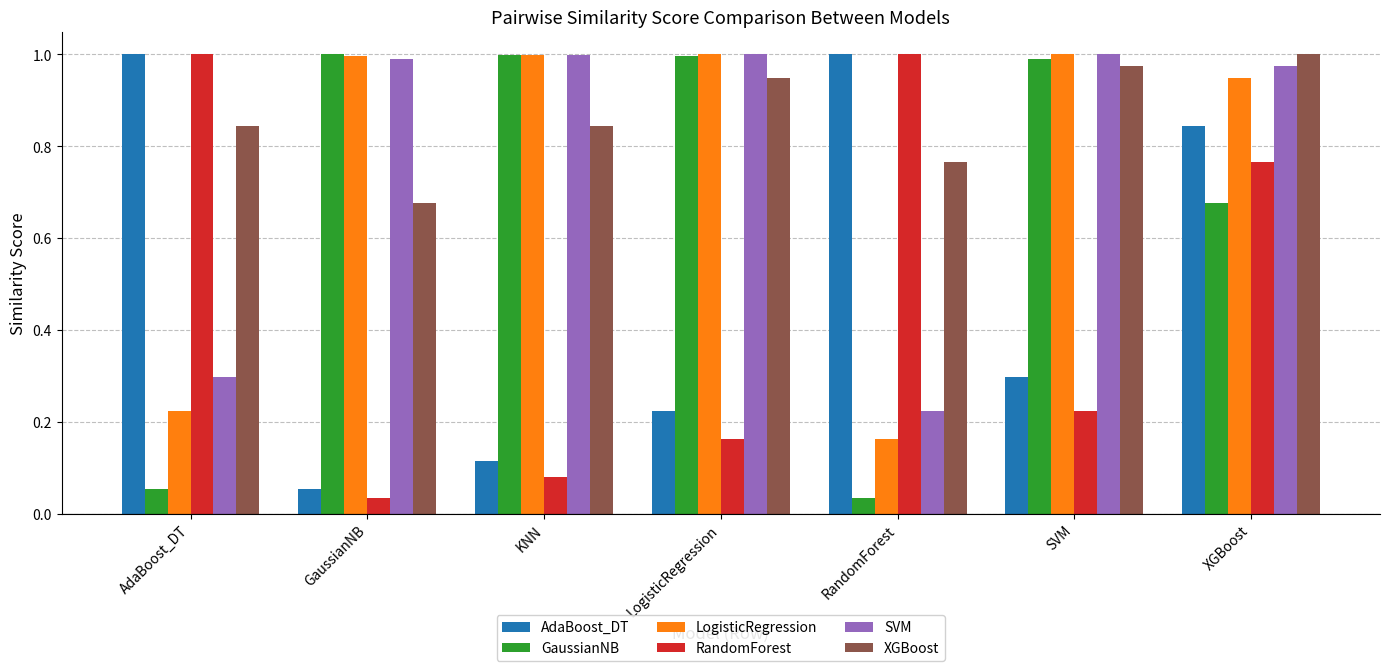

What is the label of the 2nd bar from the right?

SVM